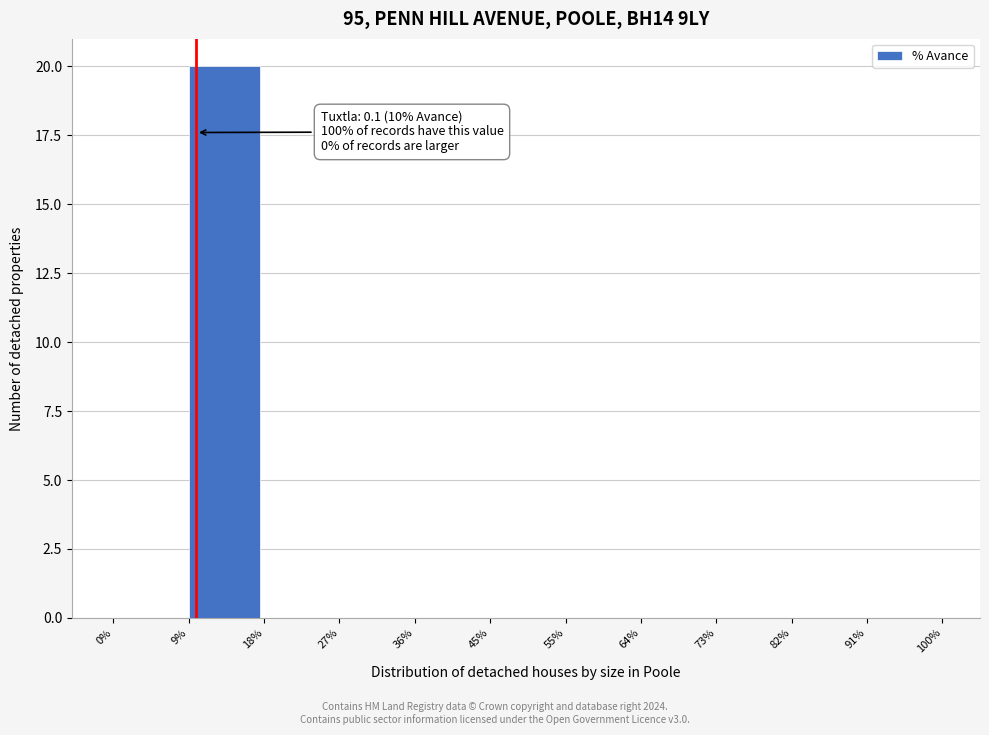

Reading left to right, extract all data points from this chart.

0%=0	9%=20	18%=0	27%=0	36%=0	45%=0	55%=0	64%=0	73%=0	82%=0	91%=0